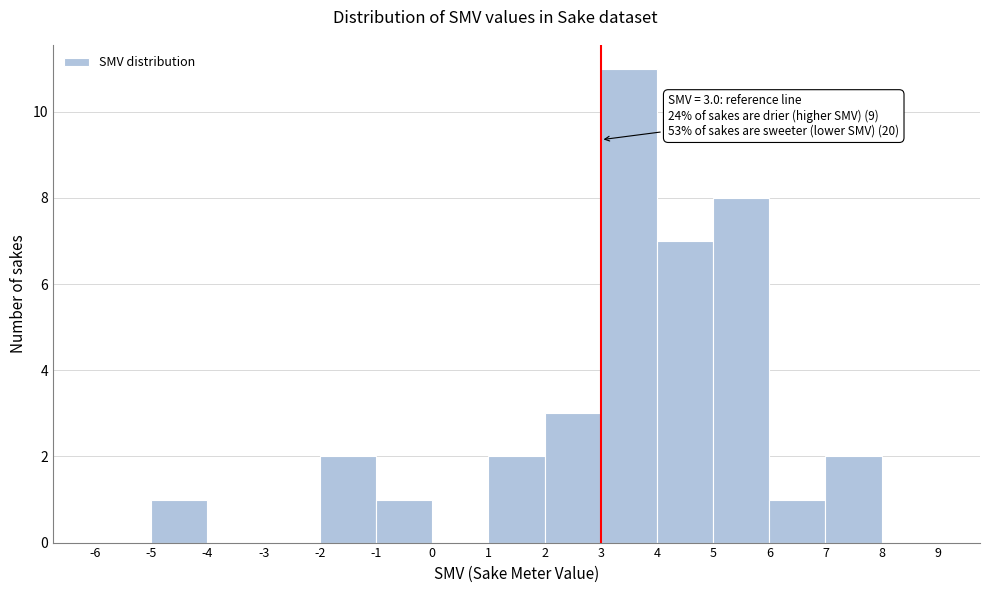

Over which range of the x-axis is the bar tallest?

3 to 4